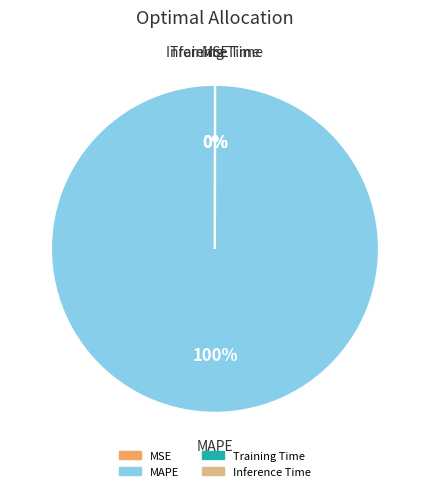

Which category has the biggest portion of the pie?

MAPE